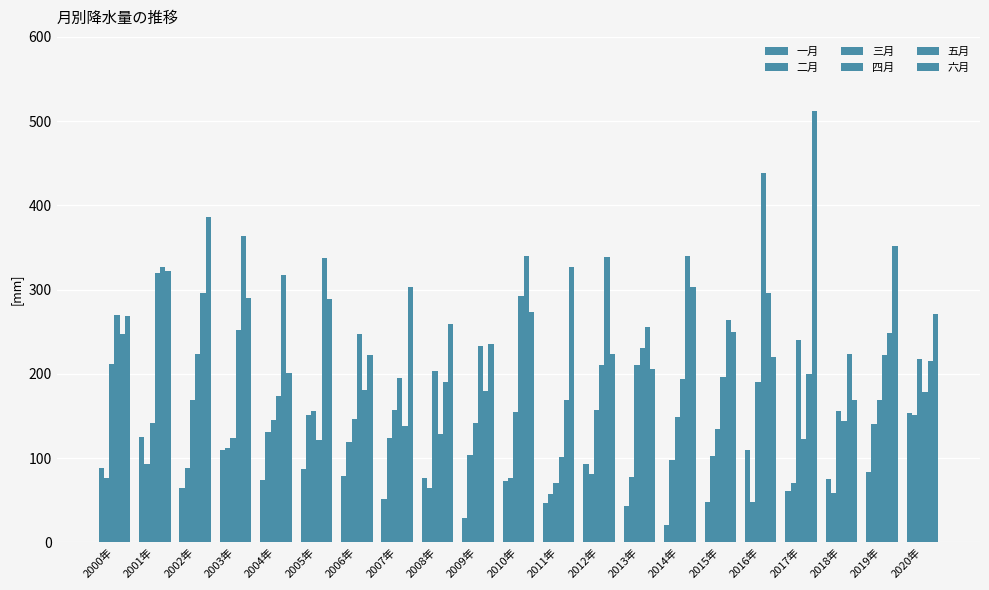

How many categories are shown in the chart?

21